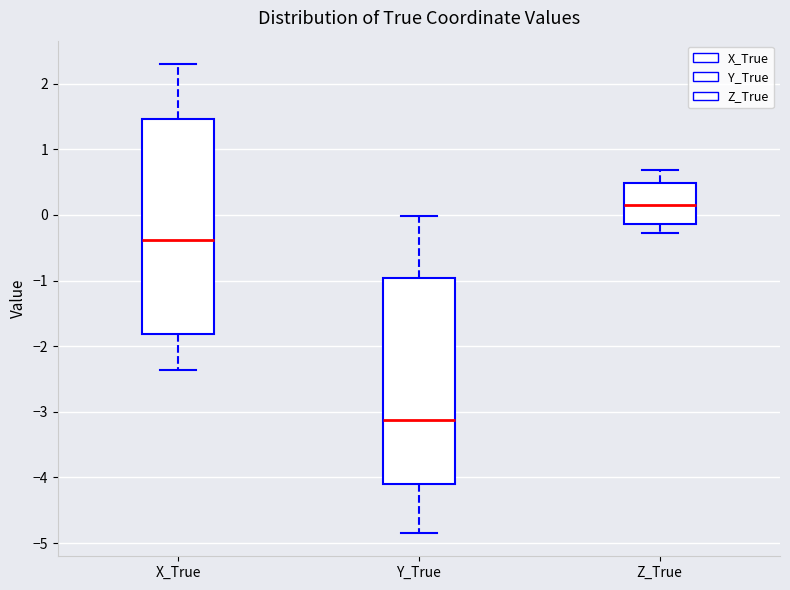

Reading left to right, transcribe this box plot: for each box, give where its median line is, the range the box spans, and where its two whiskers end, as read against the y-axis. The values are not printed on the chart, so give them approximately, as read against the axis.

X_True: median -0.4, box -1.8 to 1.5, whiskers -2.4 to 2.3
Y_True: median -3.1, box -4.1 to -1.0, whiskers -4.8 to 0.0
Z_True: median 0.1, box -0.1 to 0.5, whiskers -0.3 to 0.7